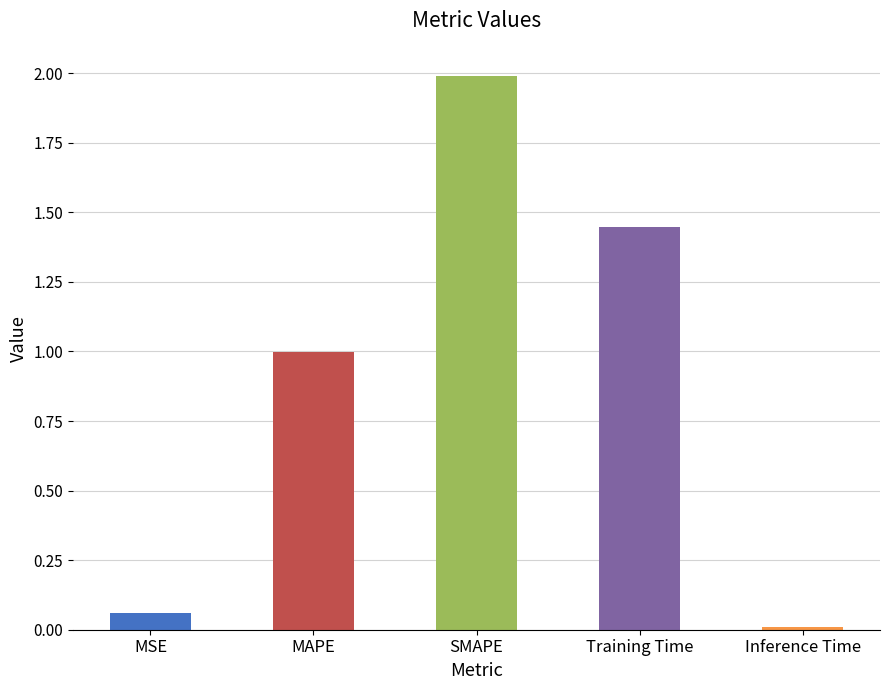

Reading left to right, transcribe all the data shown in this chart.

MSE=0.1	MAPE=1.0	SMAPE=2.0	Training Time=1.4	Inference Time=0.0